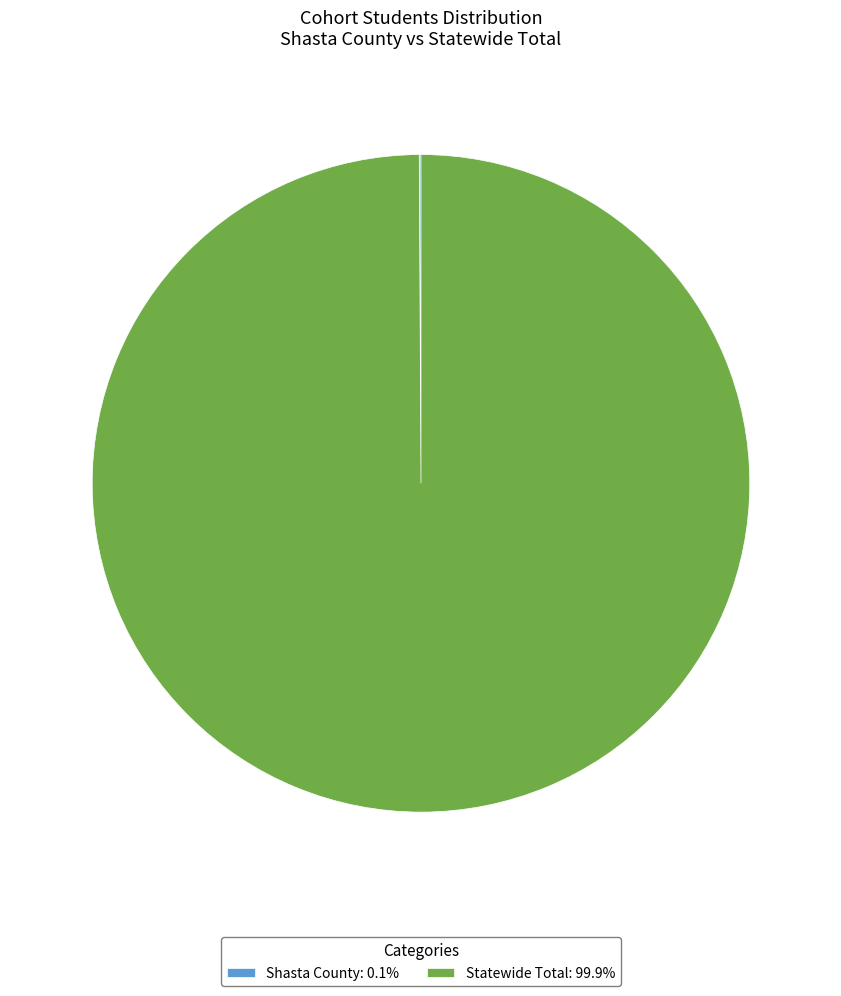

Does any single category account for the majority?

Yes